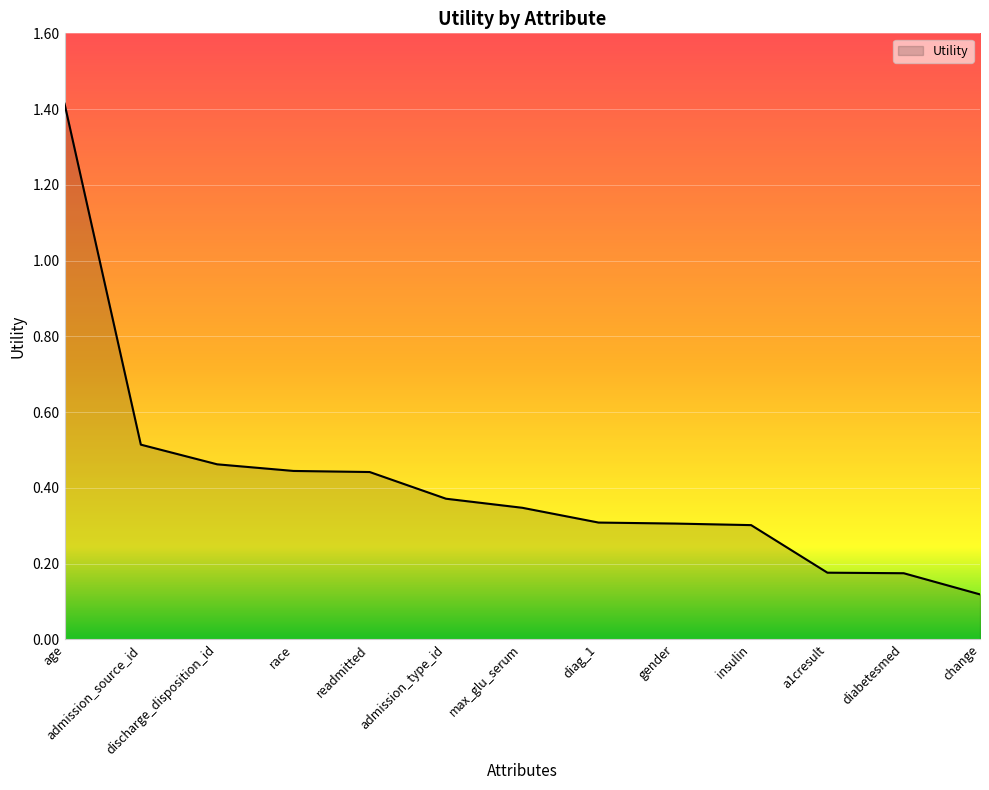

True or false: the data shows 0.3 at max_glu_serum.

True